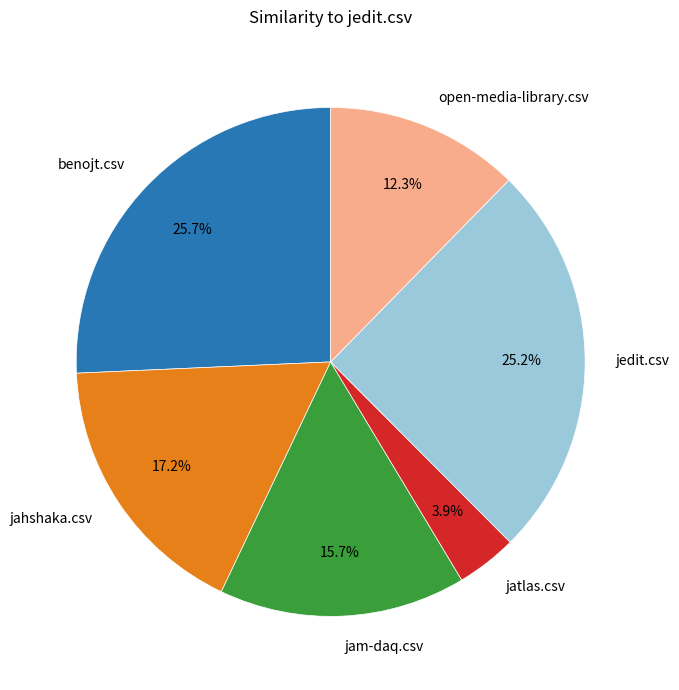

To the nearest percent, what is the difference between the largest and smallest slice percentages?

22%